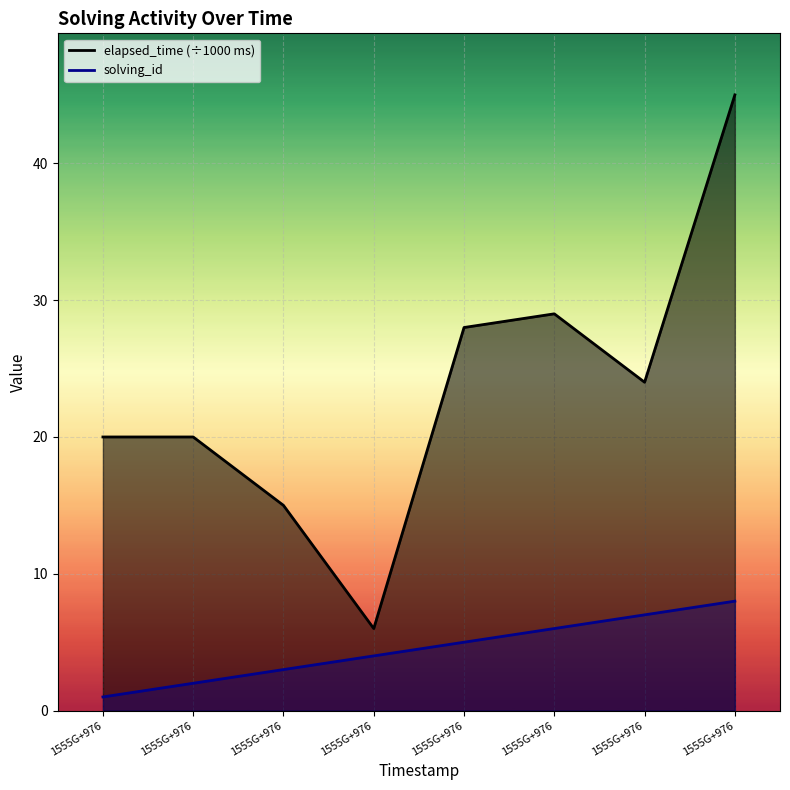

What is the minimum value for elapsed_time (÷1000 ms)?

6